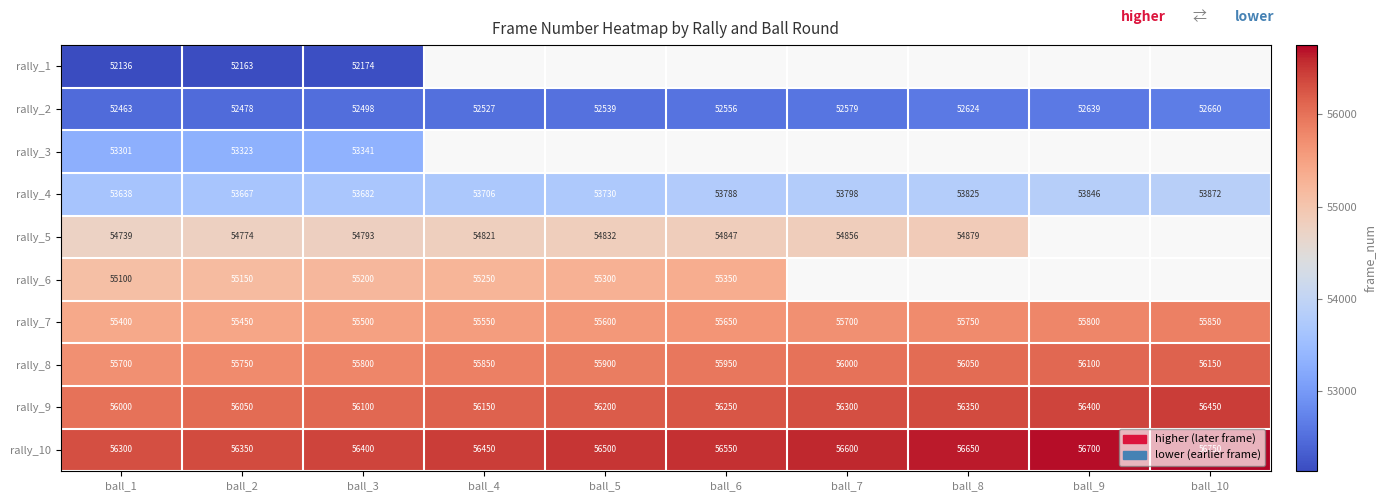

At ball_3, list the series in order from smallest to largest.

rally_1, rally_2, rally_3, rally_4, rally_5, rally_6, rally_7, rally_8, rally_9, rally_10